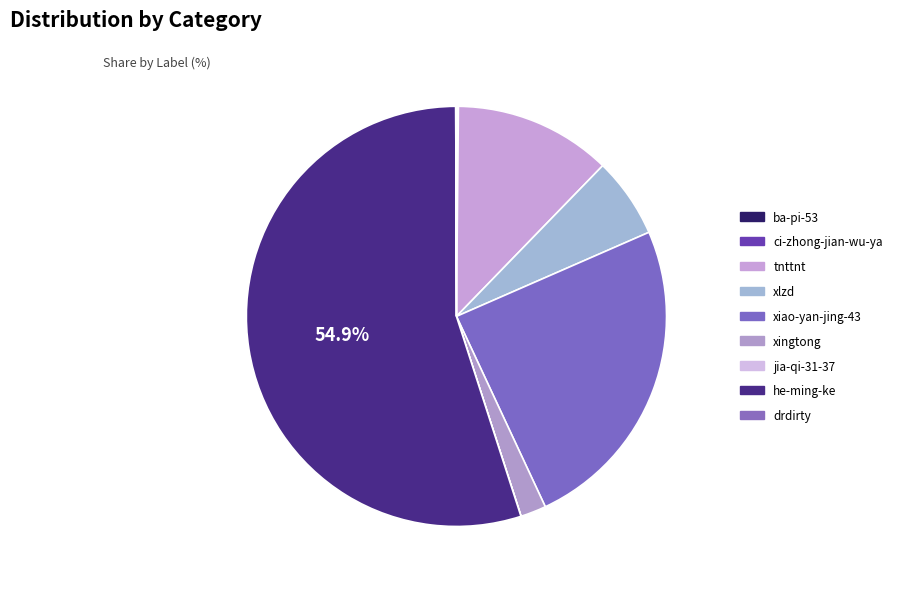

Does any single category account for the majority?

Yes